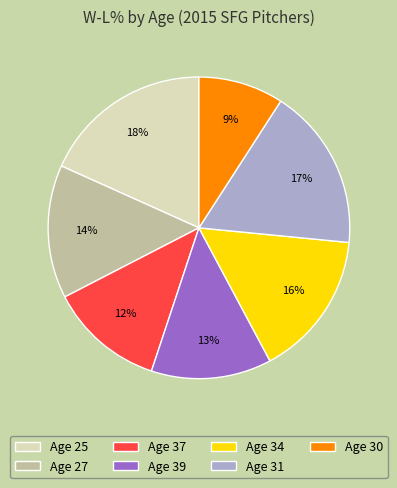

To the nearest percent, what percentage of the pie is Age 39?

13%